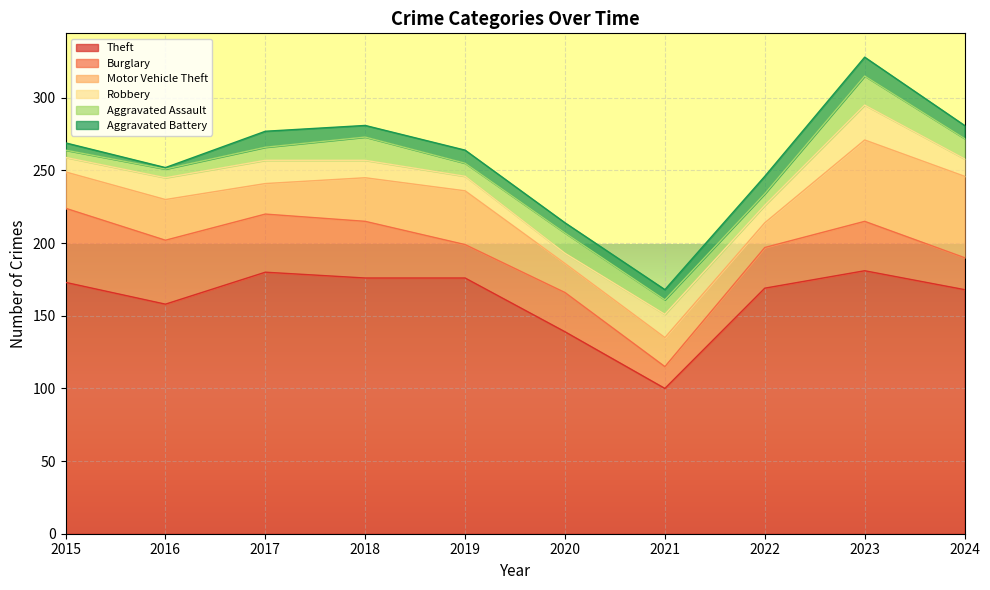

Where is Aggravated Assault nearest to the value 12?

2020